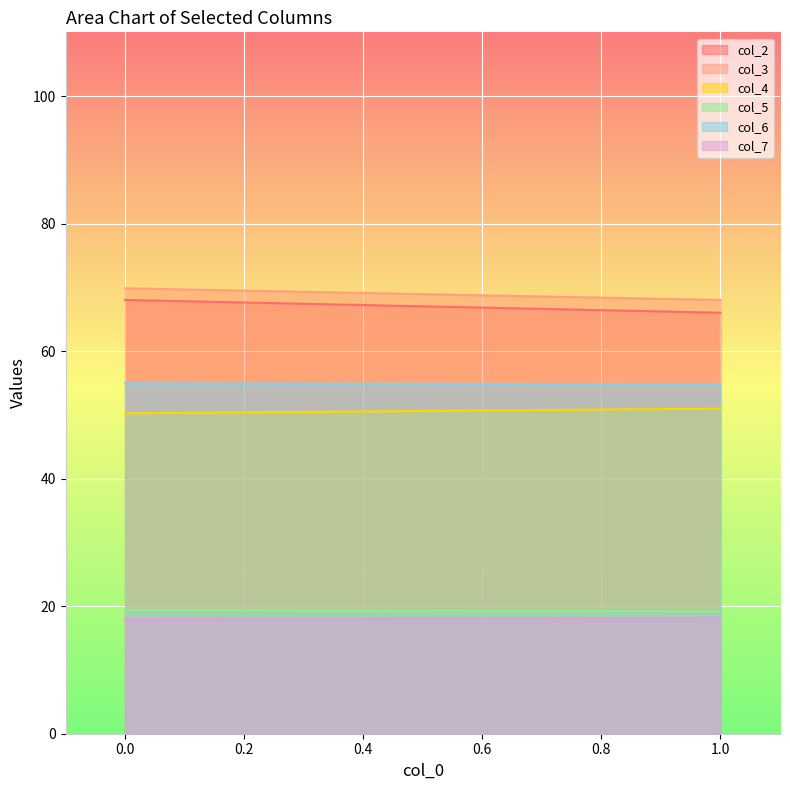

Reading left to right, list all the values displayed in this chart.

col_2: 68.0	66.0
col_3: 69.9	68.0
col_4: 50.2	51.0
col_5: 19.4	19.2
col_6: 55.0	54.8
col_7: 18.0	18.2